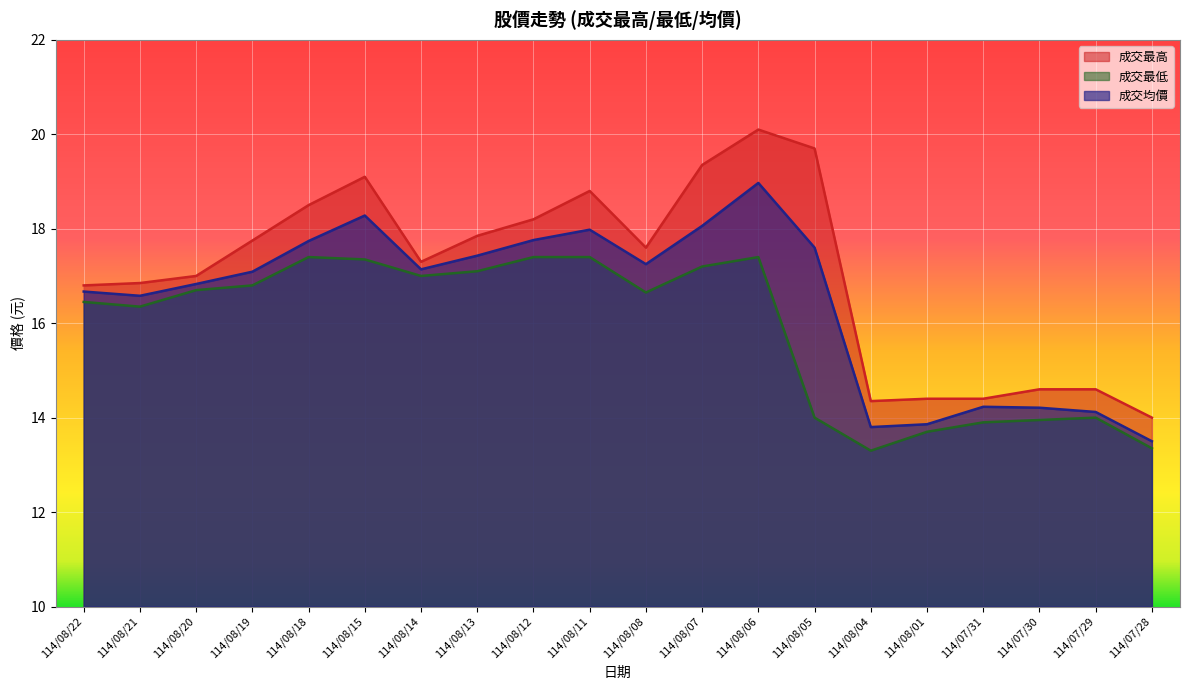

Reading left to right, transcribe all the data shown in this chart.

成交最高: 16.8	16.9	17.0	17.8	18.5	19.1	17.3	17.9	18.2	18.8	17.6	19.4	20.1	19.7	14.3	14.4	14.4	14.6	14.6	14.0
成交最低: 16.4	16.4	16.7	16.8	17.4	17.4	17.0	17.1	17.4	17.4	16.6	17.2	17.4	14.0	13.3	13.7	13.9	13.9	14.0	13.3
成交均價: 16.7	16.6	16.8	17.1	17.7	18.3	17.1	17.4	17.8	18.0	17.2	18.1	19.0	17.6	13.8	13.9	14.2	14.2	14.1	13.5